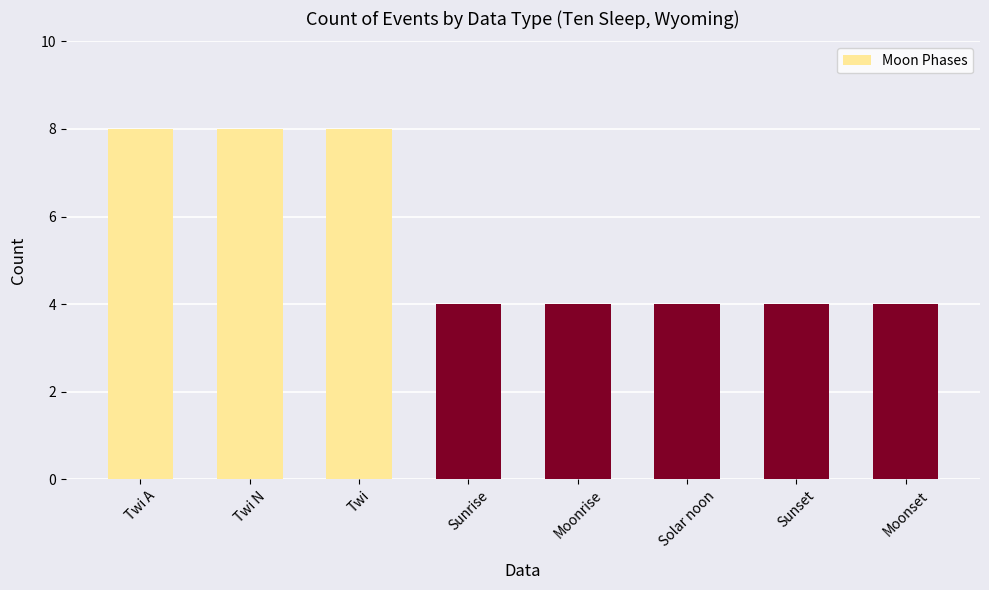

What is the smallest value displayed?

4